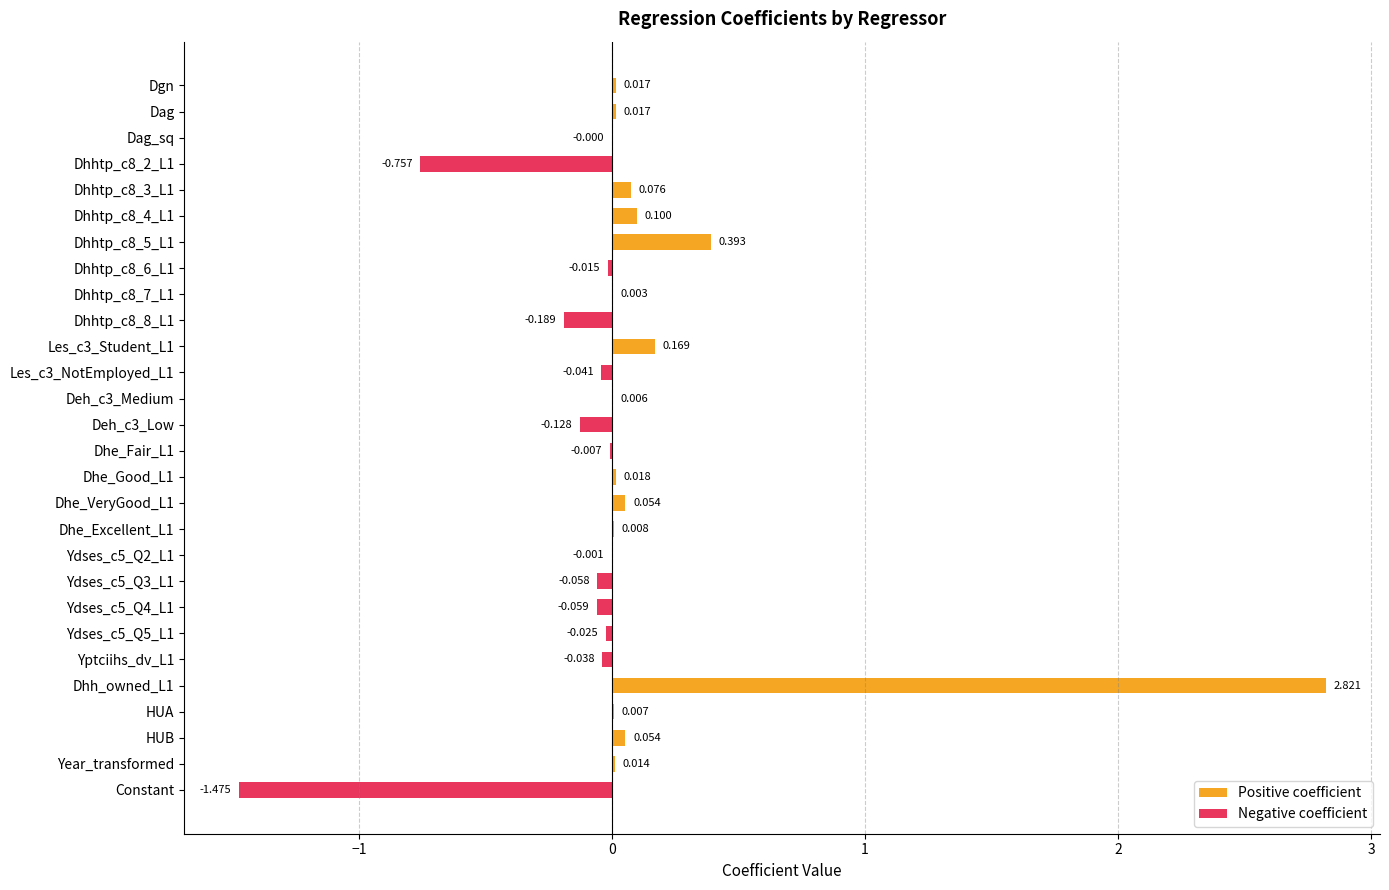

How many negative values does the Negative coefficient series have?

13